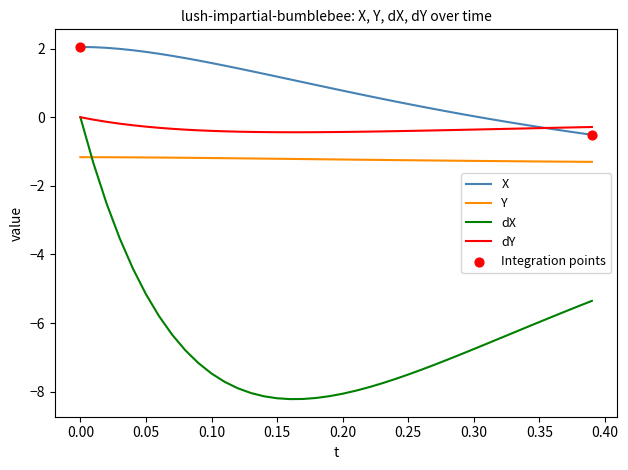

Which series has the largest total across all categories?

X